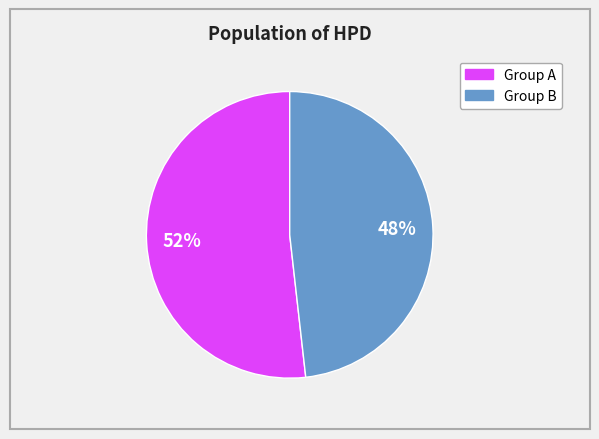

Does any single category account for the majority?

Yes